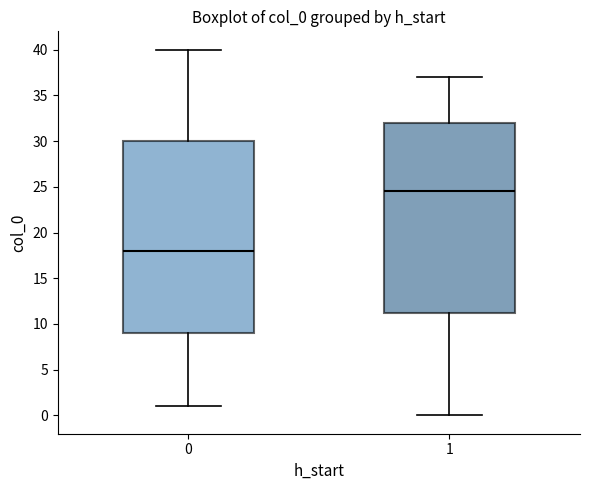

Reading left to right, read every box against the y-axis: the position of its median line, the range the box covers, and the ends of its whiskers. The values are not printed on the chart, so give them approximately, as read against the axis.

0: median 18.0, box 9.0 to 30.0, whiskers 1.0 to 40.0
1: median 24.5, box 11.5 to 32.0, whiskers 0.0 to 37.0